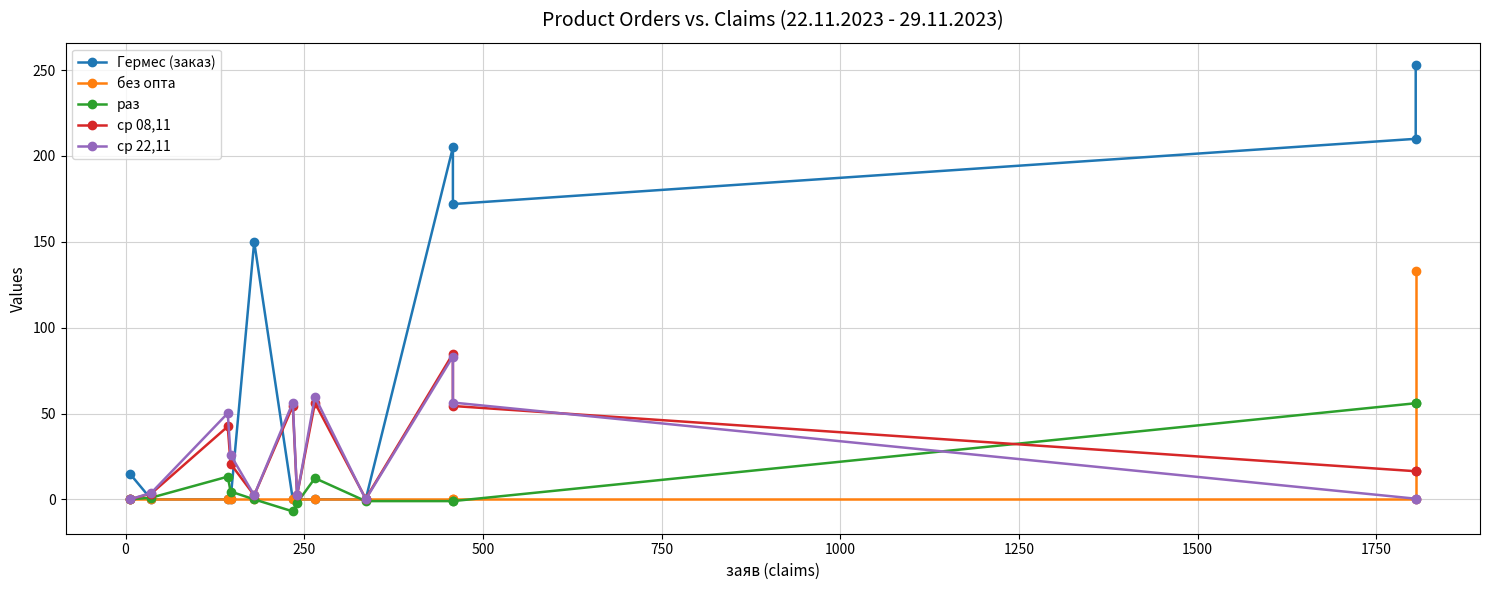

The value of Гермес (заказ) at 1500 is -125.9. True or false?

False